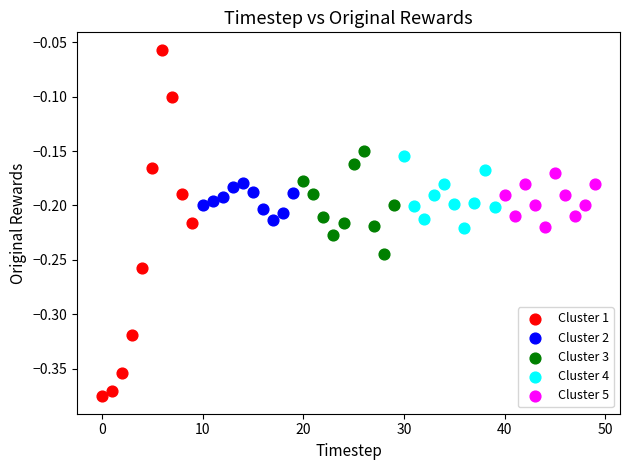

Which series contains the lowest Y value?

Cluster 1